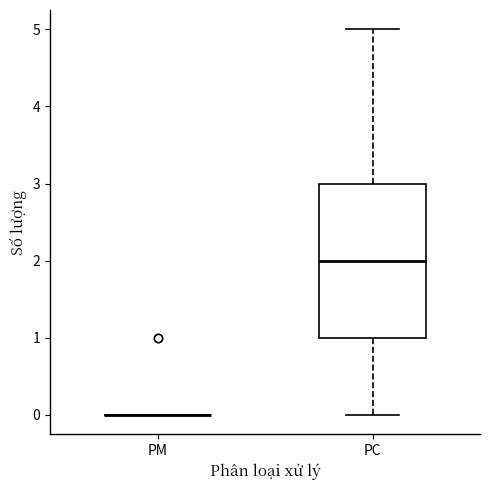

Reading left to right, transcribe this box plot: for each box, give where its median line is, the range the box spans, and where its two whiskers end, as read against the y-axis. The values are not printed on the chart, so give them approximately, as read against the axis.

PM: box collapsed to a line at 0, whiskers 0 to 0
PC: median 2, box 1 to 3, whiskers 0 to 5